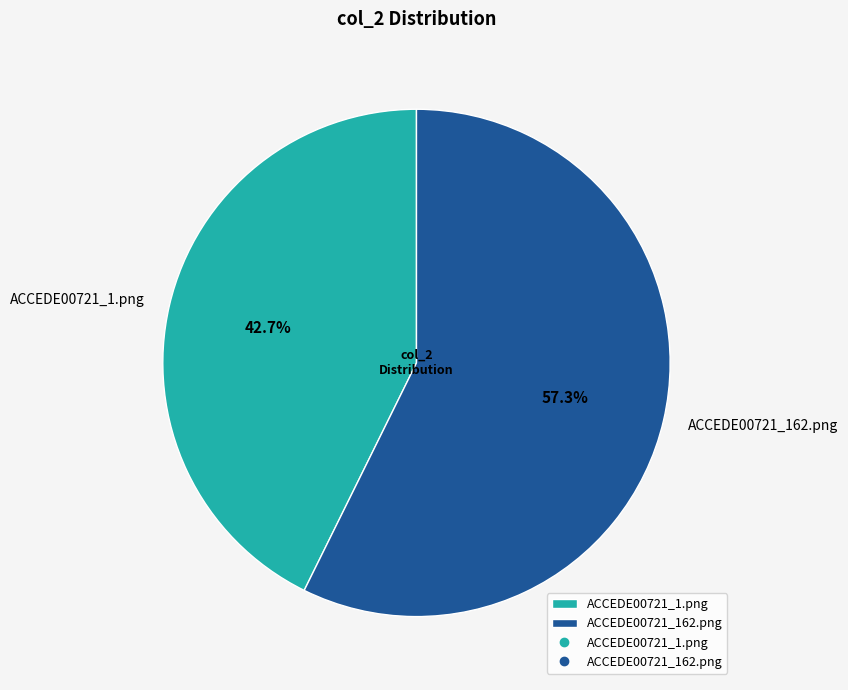

What is the largest slice in the pie chart?

ACCEDE00721_162.png